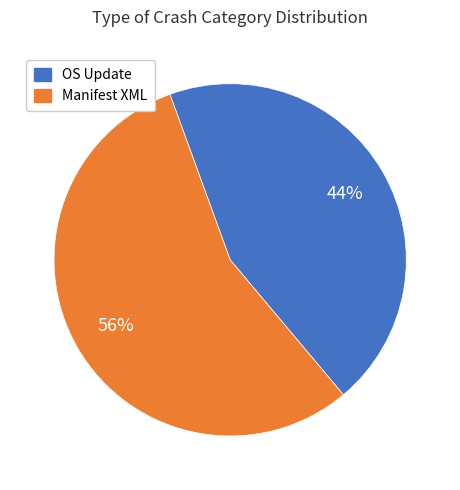

Is there any slice that represents more than half of the pie?

Yes